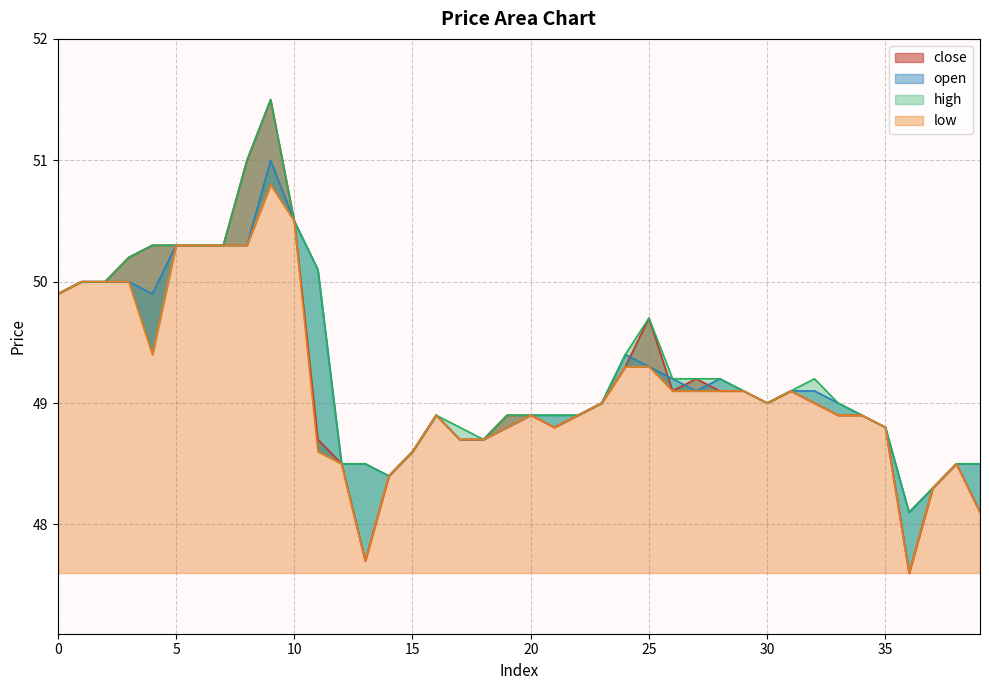

True or false: low and close cross at least once.

False